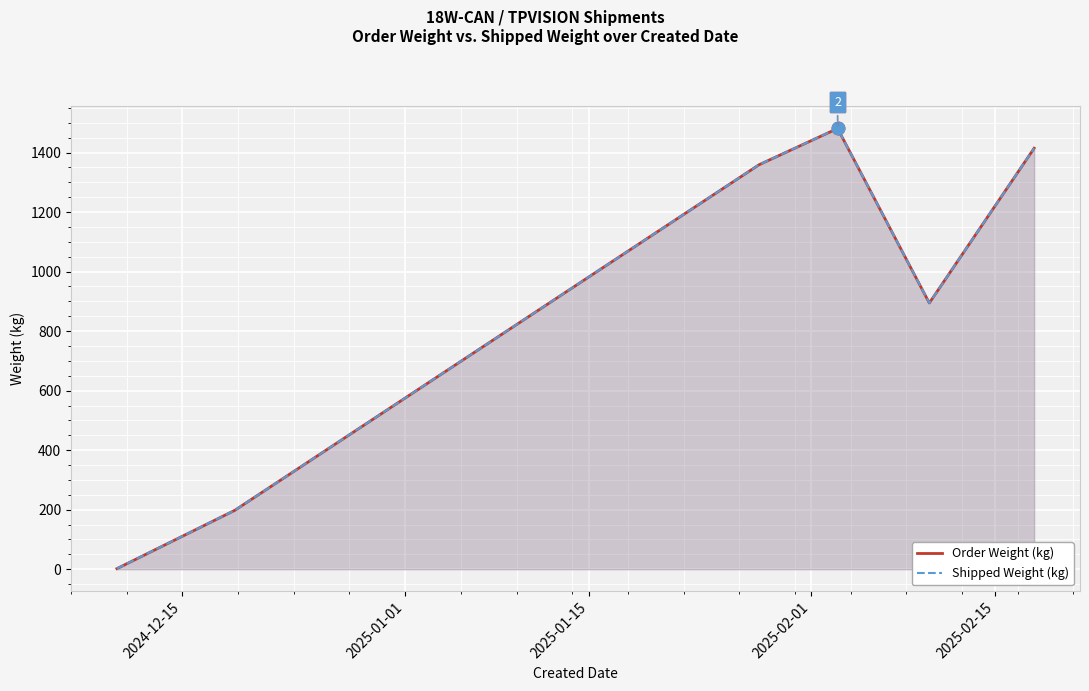

True or false: Shipped Weight and Order Weight cross at least once.

False